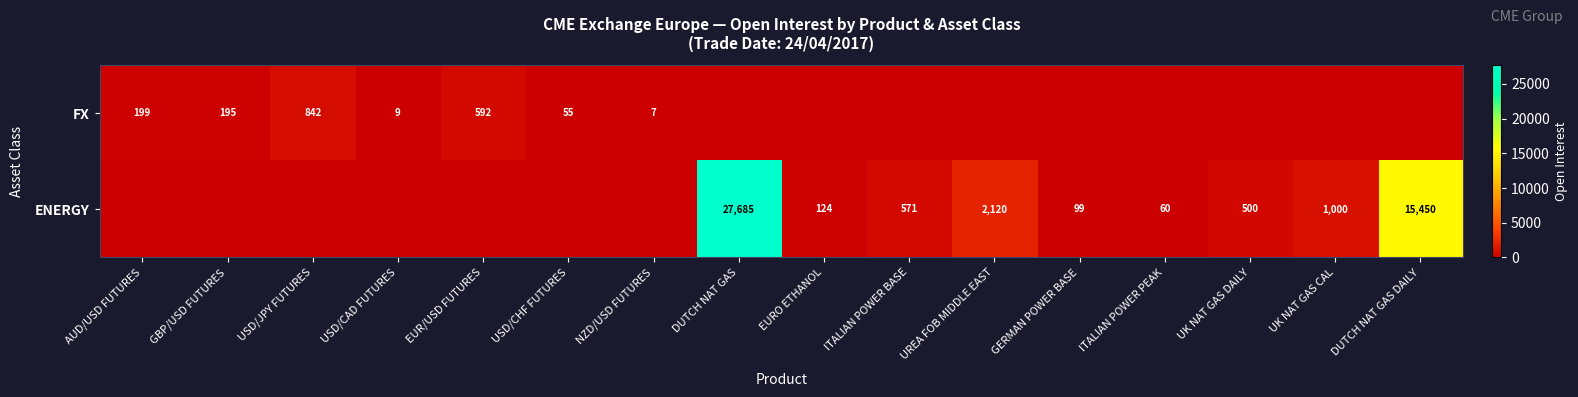

The value of ENERGY at UREA FOB MIDDLE EAST is 2120. True or false?

True